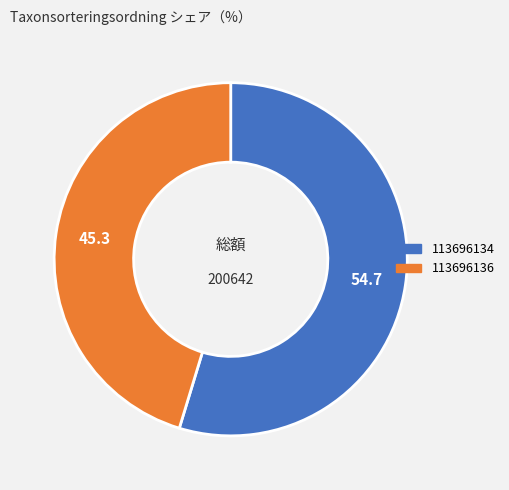

Does 113696134 account for over 50% of the chart?

Yes